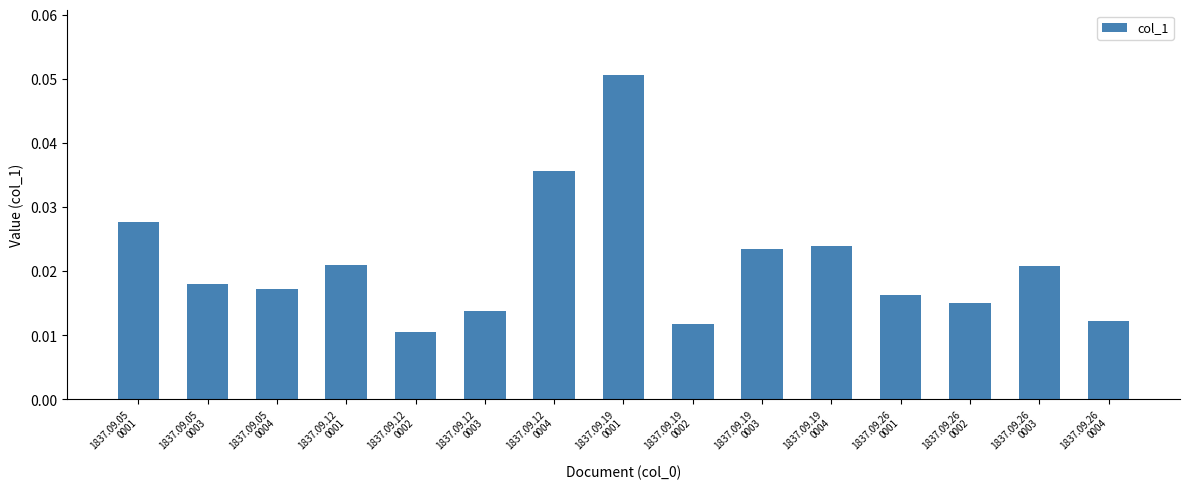

What is the sum of all values?

0.3